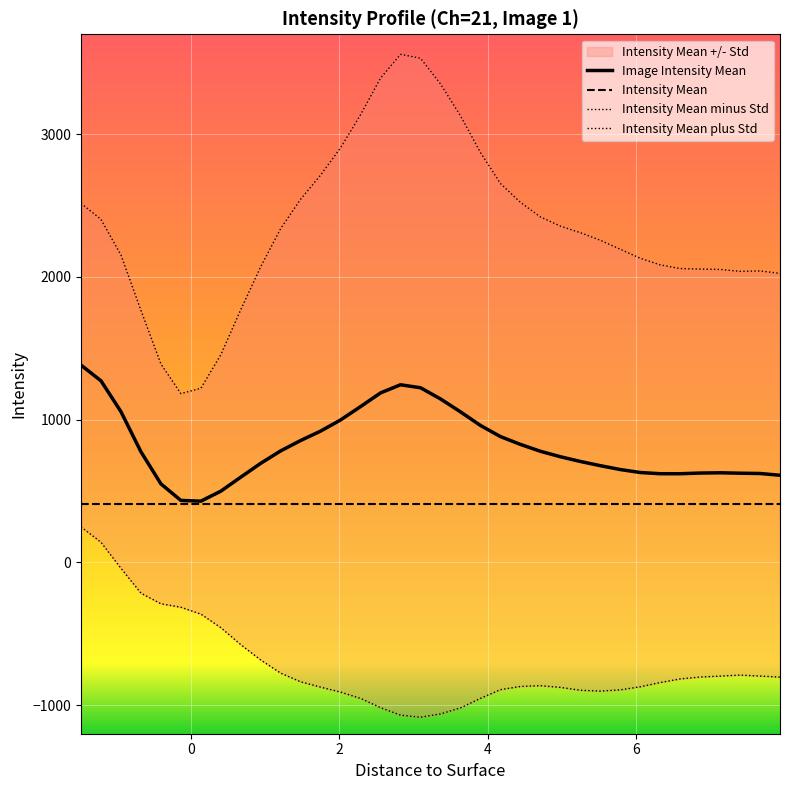

True or false: Intensity Mean plus Std has a value of 1765.6 at -0.6725.

True